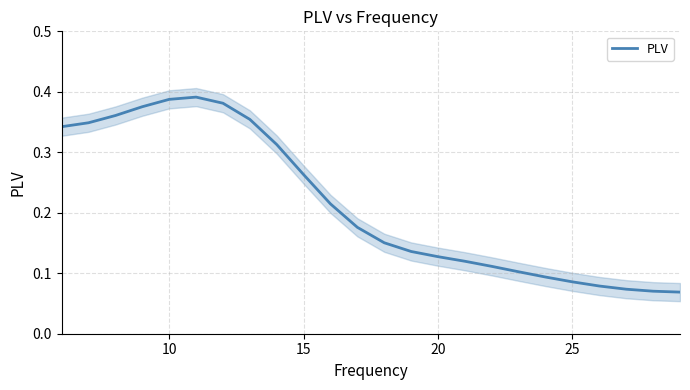

Does the chart display data point markers on the line(s)?

No